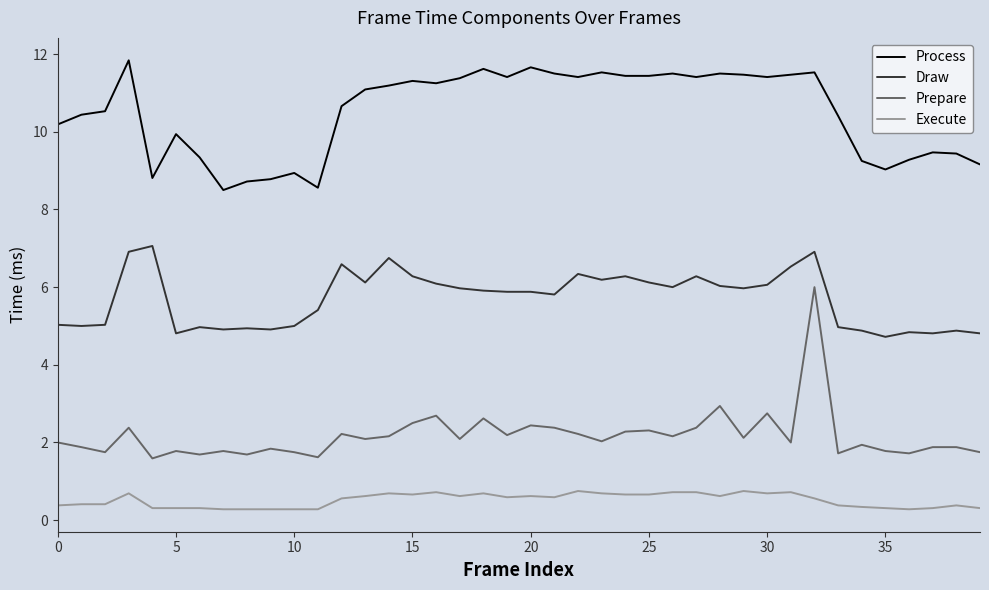

What is the smallest value displayed?

0.3